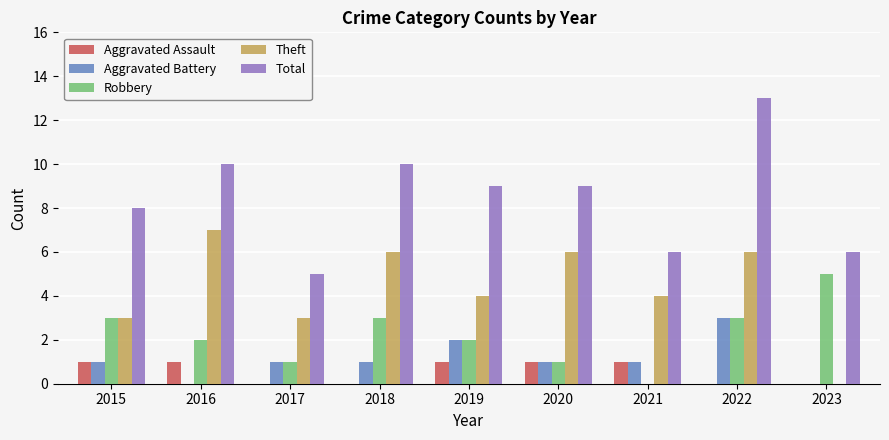

How many series are shown in this chart?

5